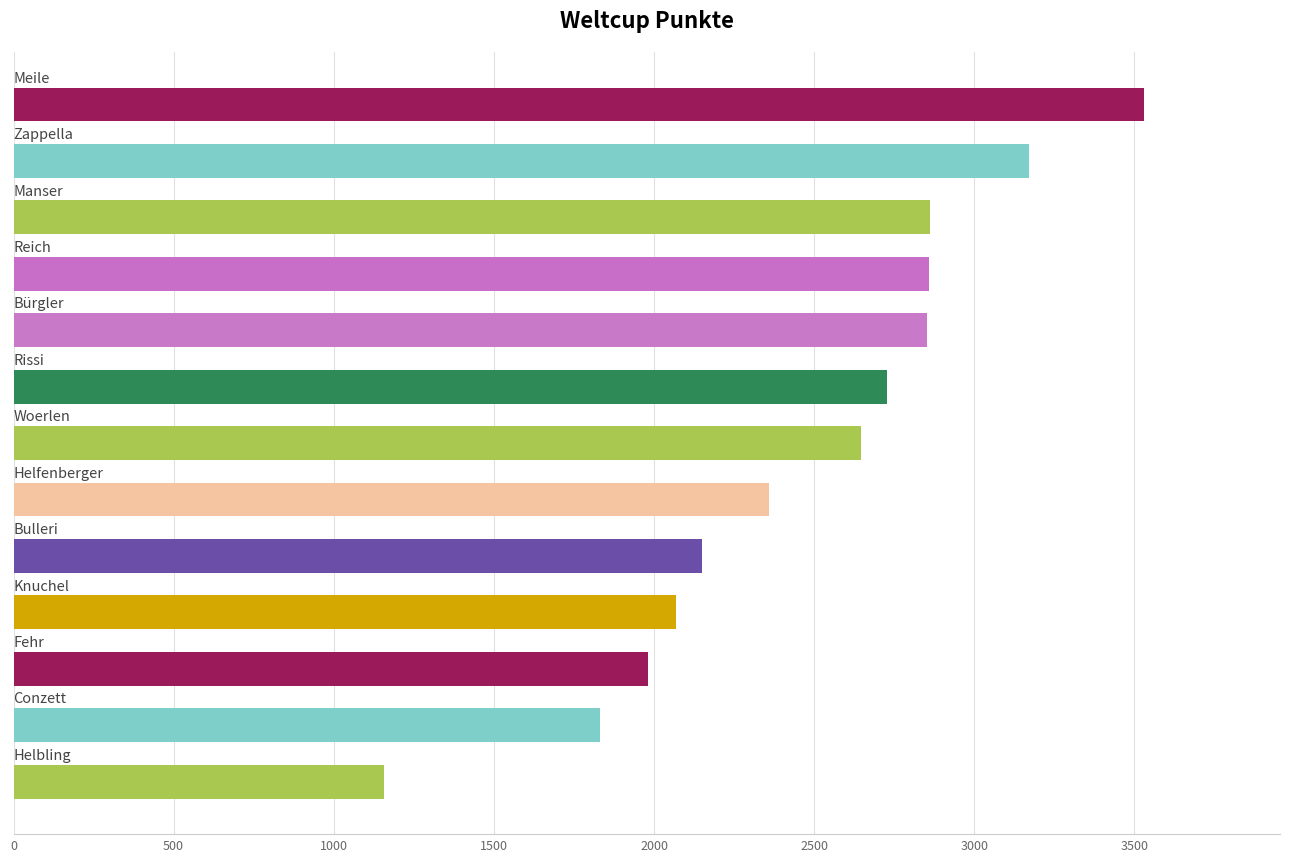

What is the minimum value shown in the chart?

1158